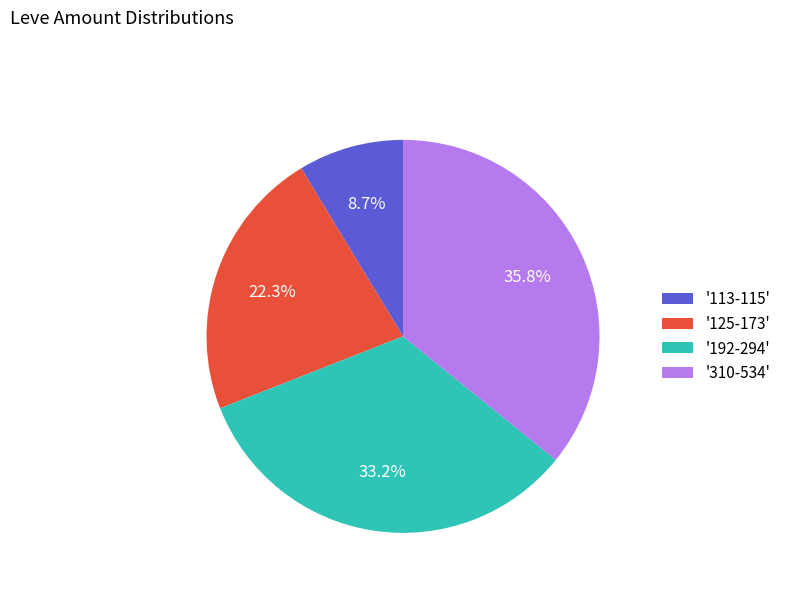

To the nearest percent, what is the difference between the largest and smallest slice percentages?

27%